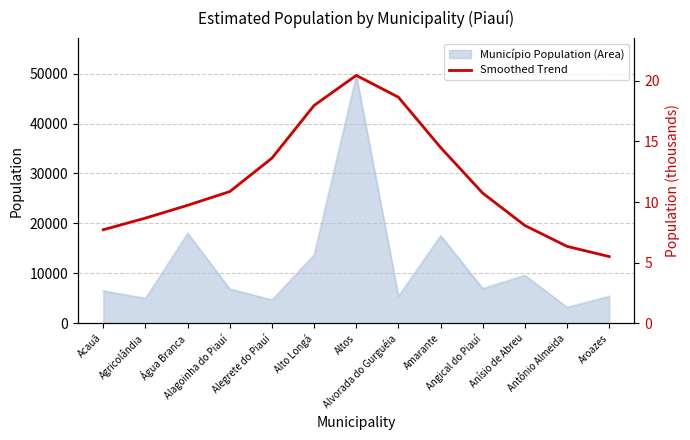

Reading left to right, list all the values displayed in this chart.

Acauã=7.7	Agricolândia=8.7	Água Branca=9.7	Alagoinha do Piauí=10.9	Alegrete do Piauí=13.6	Alto Longá=18.0	Altos=20.4	Alvorada do Gurguéia=18.6	Amarante=14.5	Angical do Piauí=10.7	Anísio de Abreu=8.1	Antônio Almeida=6.3	Aroazes=5.5